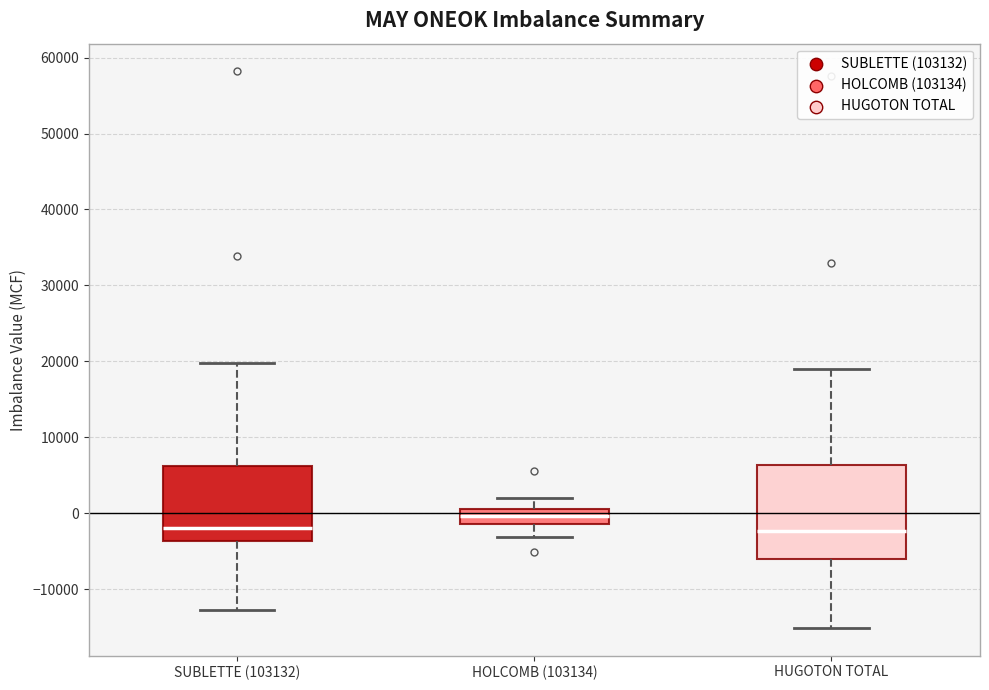

Which box is the tallest, from its lower edge to its upper edge?

HUGOTON TOTAL